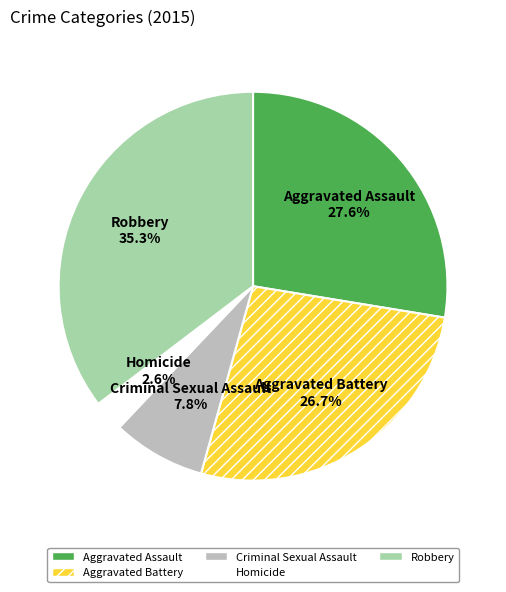

True or false: Criminal Sexual Assault accounts for 8% of the total.

True